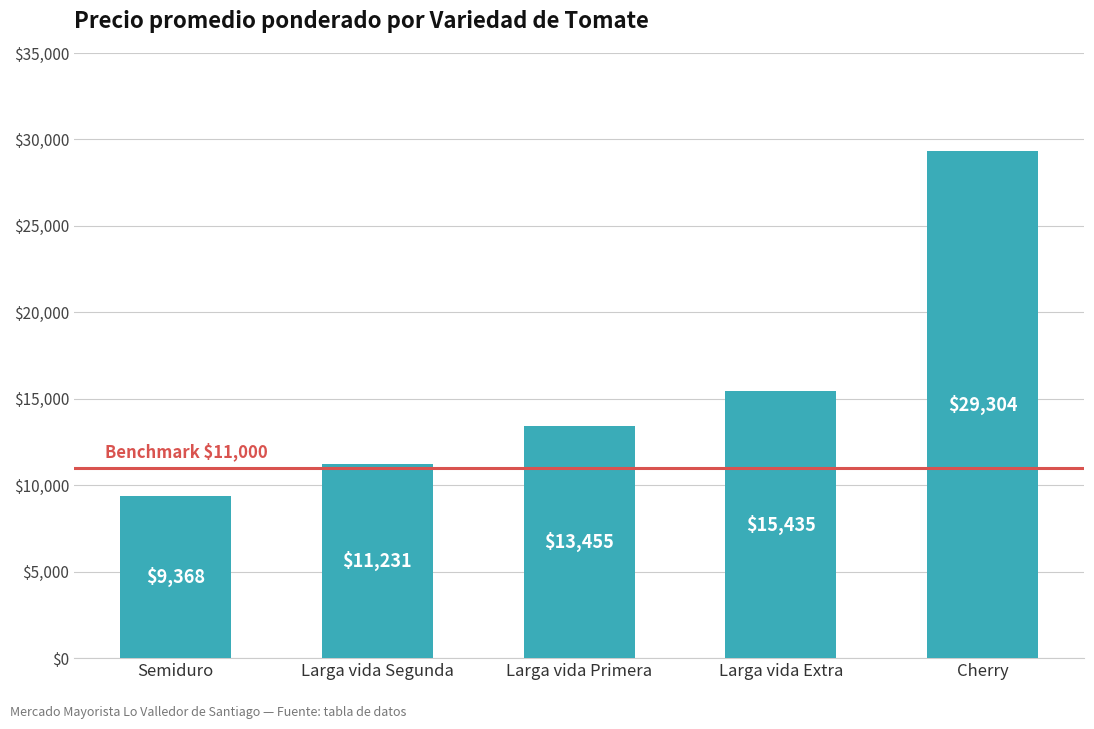

True or false: the data shows 13455 at Larga vida Primera.

True